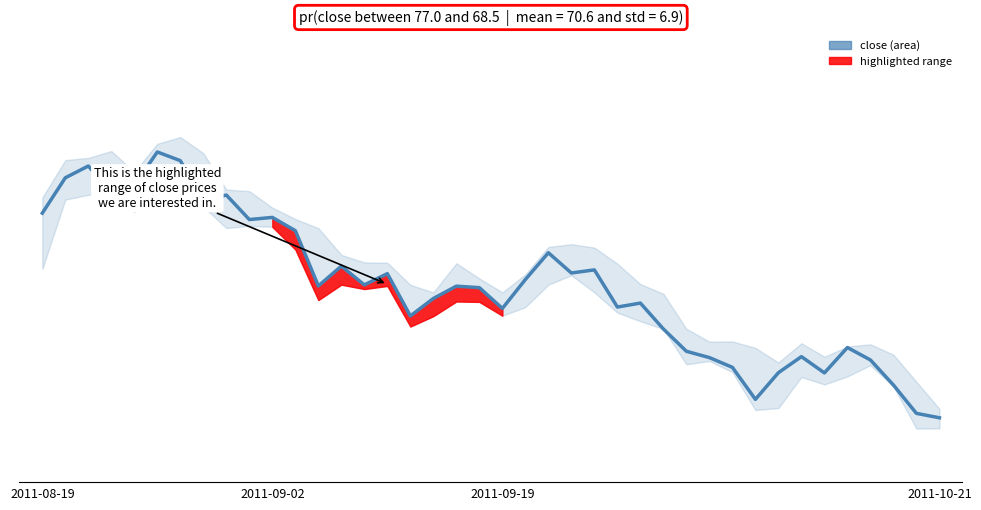

Reading left to right, list all the values displayed in this chart.

77.4	80.7	81.8	79.3	80.0	83.1	82.3	78.5	79.1	76.8	77.0	75.8	70.6	72.5	70.7	71.8	67.8	69.4	70.6	70.4	68.5	71.2	73.7	71.8	72.1	68.6	69.0	66.6	64.5	63.9	63.0	60.0	62.5	64.0	62.5	64.8	63.7	61.4	58.7	58.3